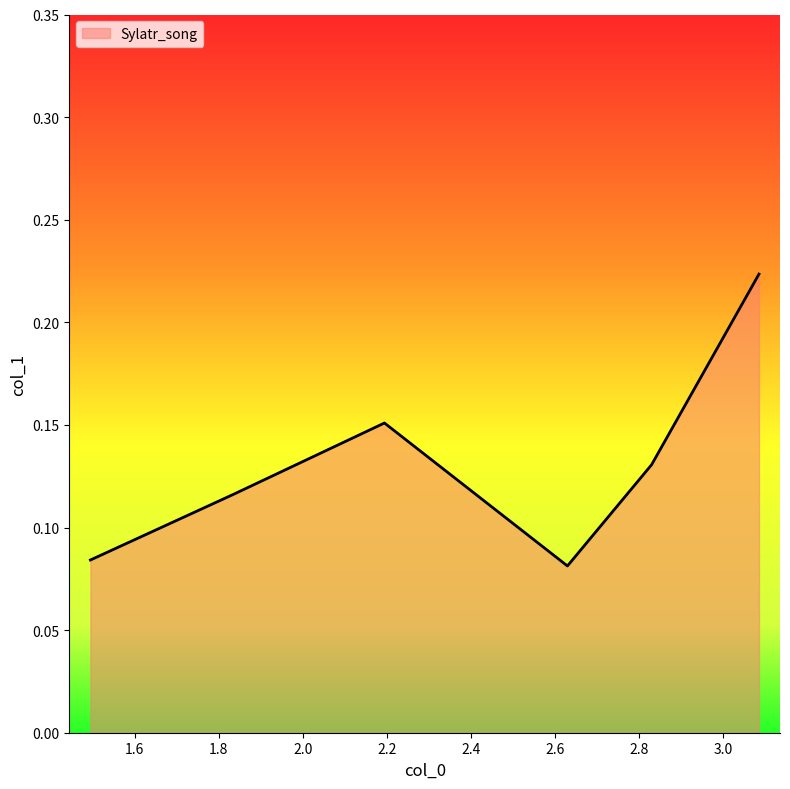

How many interior local valleys (lower than both neighbors) does the data have?

1